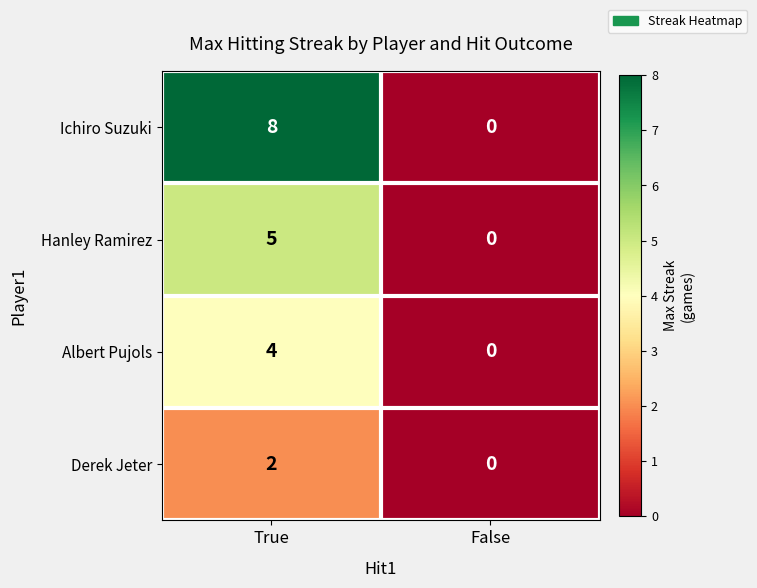

Which series changed the most between True and False?

Ichiro Suzuki